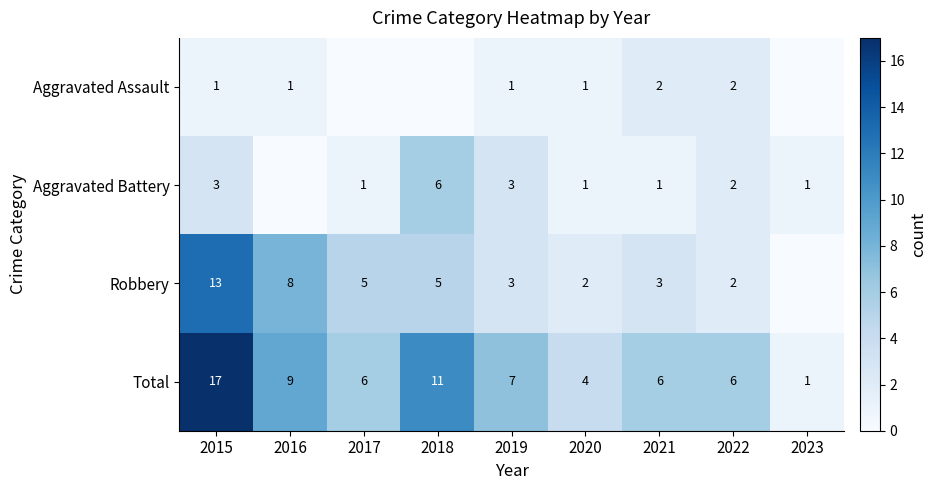

What is the sum of the Robbery values at 2017 and 2016?

13